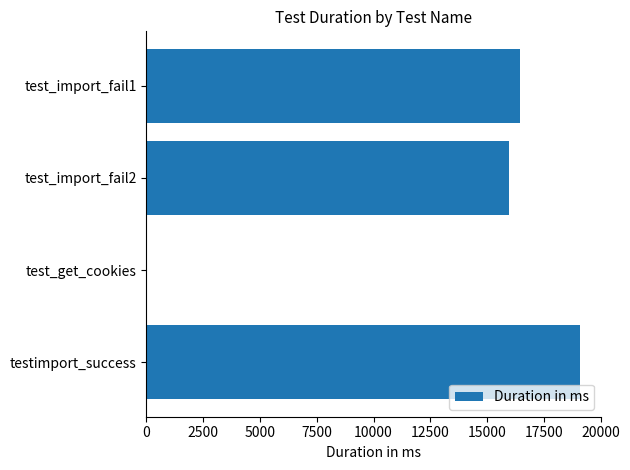

What is the sum of the values at test_get_cookies and testimport_success?

19070